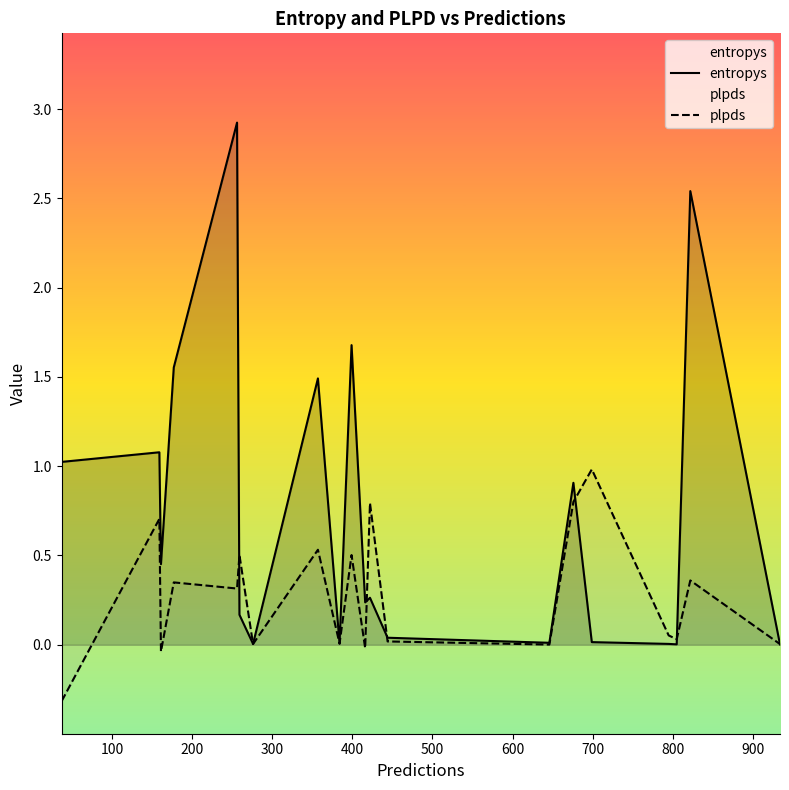

List the series in order of their overall mean, lowest first.

plpds, entropys